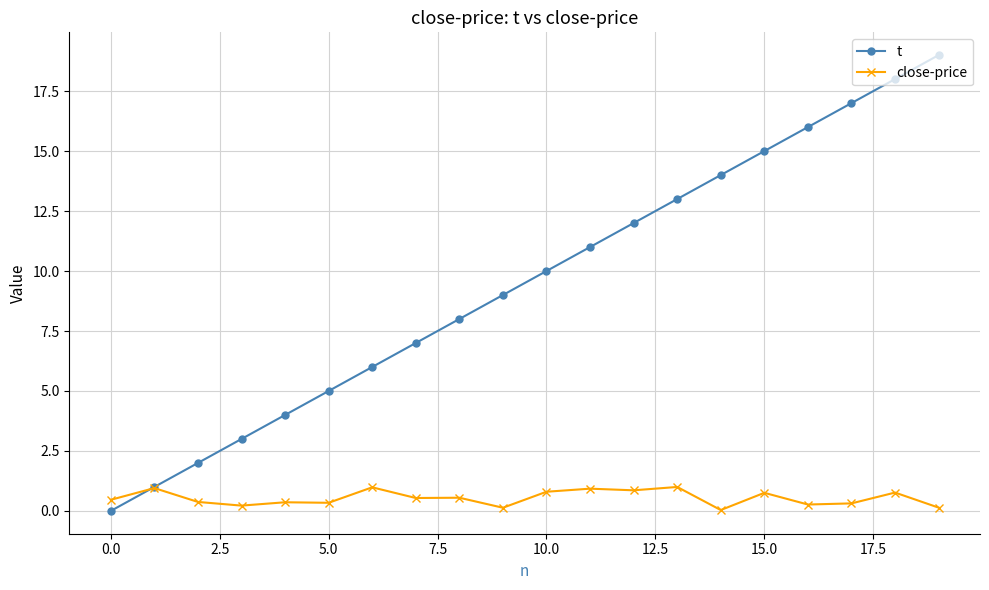

How many categories are shown in the chart?

20